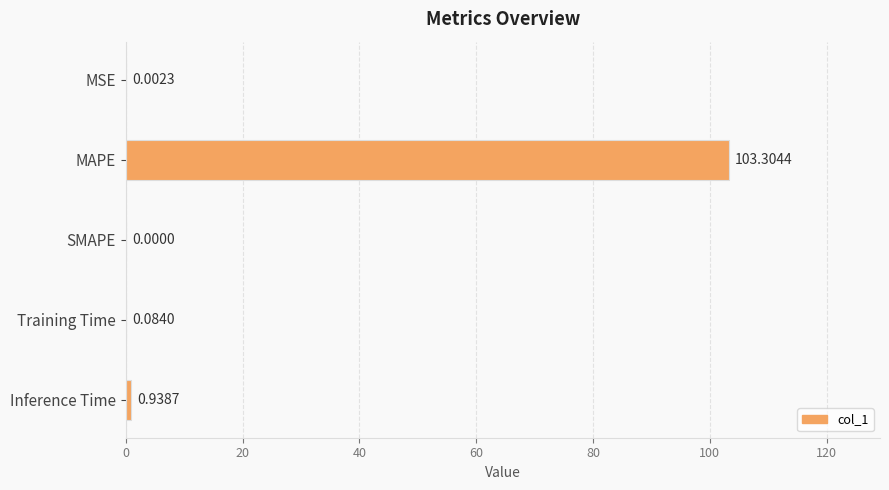

How many values are above zero?

4